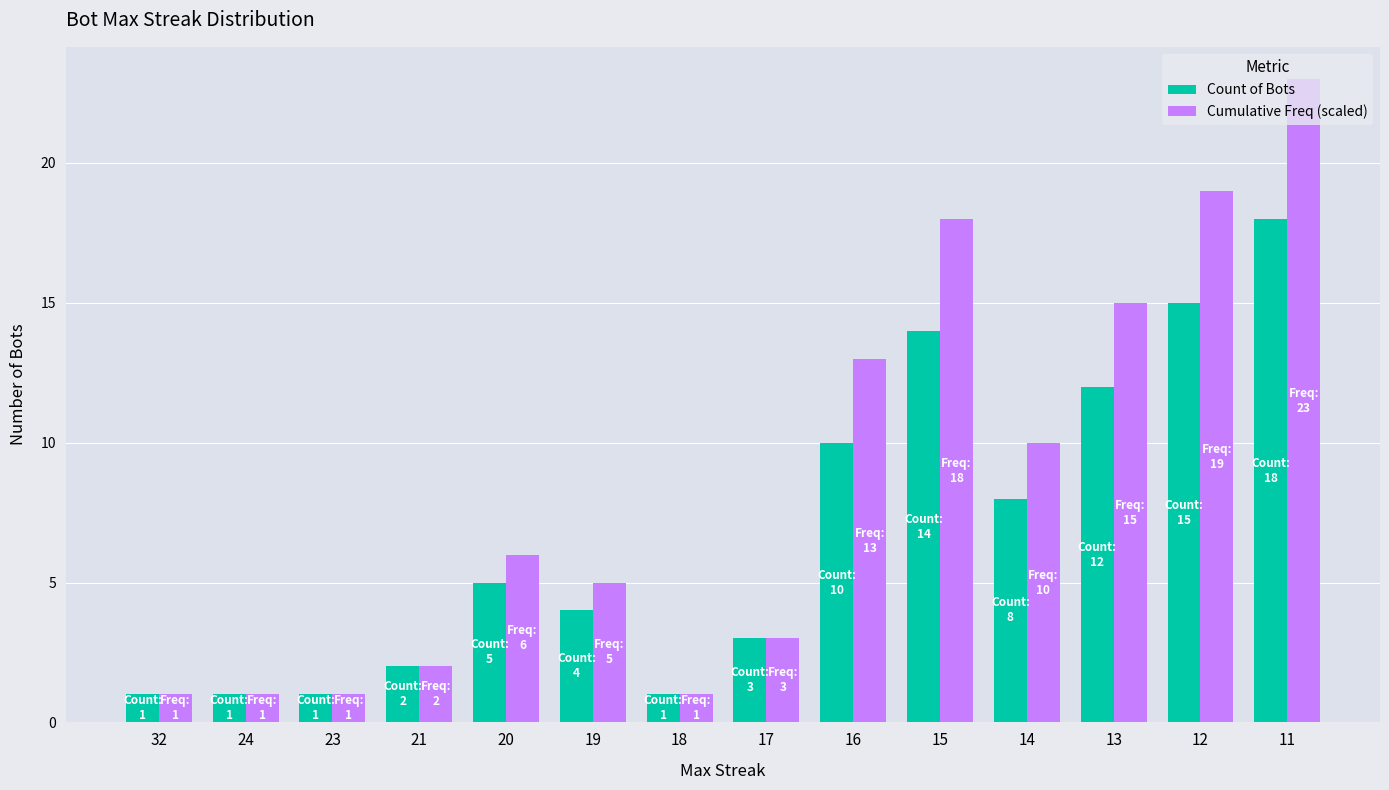

Reading left to right, extract all data points from this chart.

Count of Bots: 32=1	24=1	23=1	21=2	20=5	19=4	18=1	17=3	16=10	15=14	14=8	13=12	12=15	11=18
Cumulative Freq (scaled): 32=1	24=1	23=1	21=2	20=6	19=5	18=1	17=3	16=13	15=18	14=10	13=15	12=19	11=23